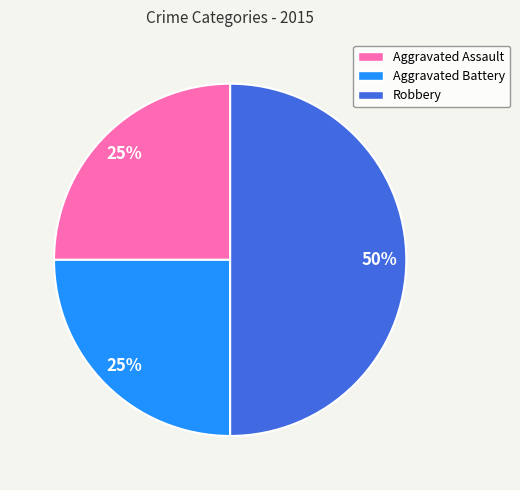

To the nearest percent, what is the difference between the largest and smallest slice percentages?

25%